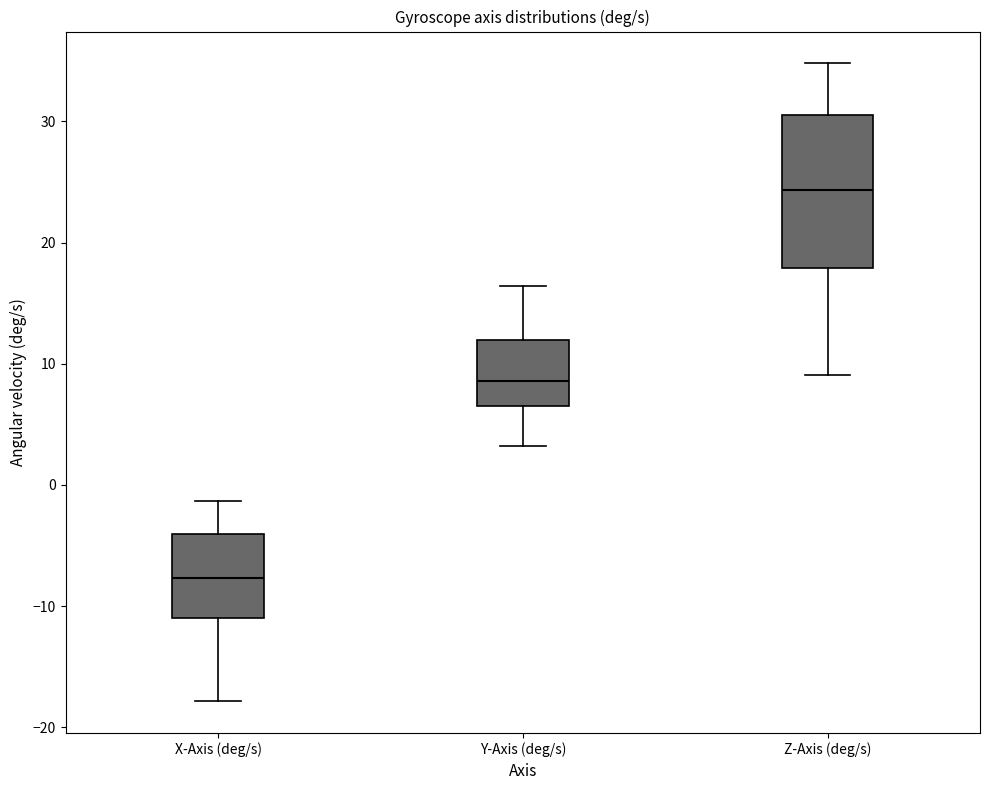

Reading left to right, read every box against the y-axis: the position of its median line, the range the box covers, and the ends of its whiskers. The values are not printed on the chart, so give them approximately, as read against the axis.

X-Axis (deg/s): median -8, box -11 to -4, whiskers -18 to -1
Y-Axis (deg/s): median 9, box 6 to 12, whiskers 3 to 16
Z-Axis (deg/s): median 24, box 18 to 31, whiskers 9 to 35